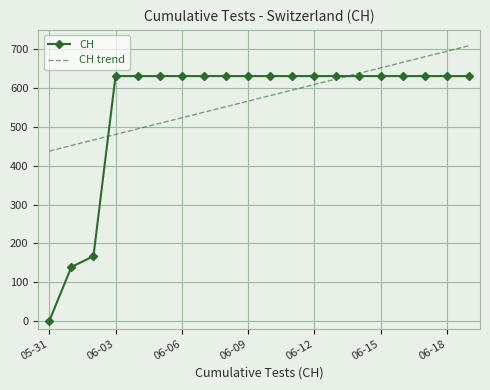

What is the maximum value shown in the chart?

709.2